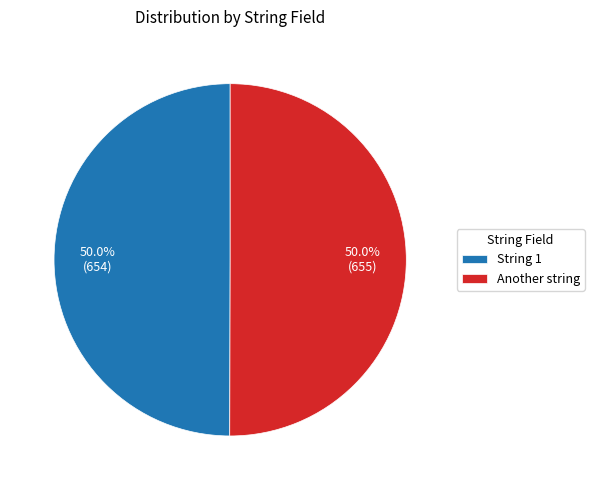

Combined, what portion of the pie is String 1 and Another string?

100.0%